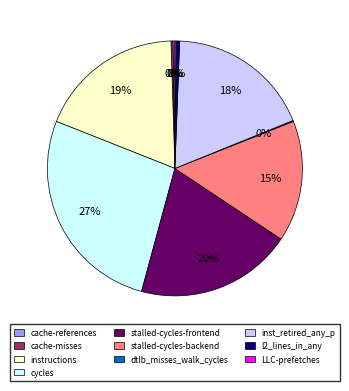

Which category has the biggest portion of the pie?

cycles